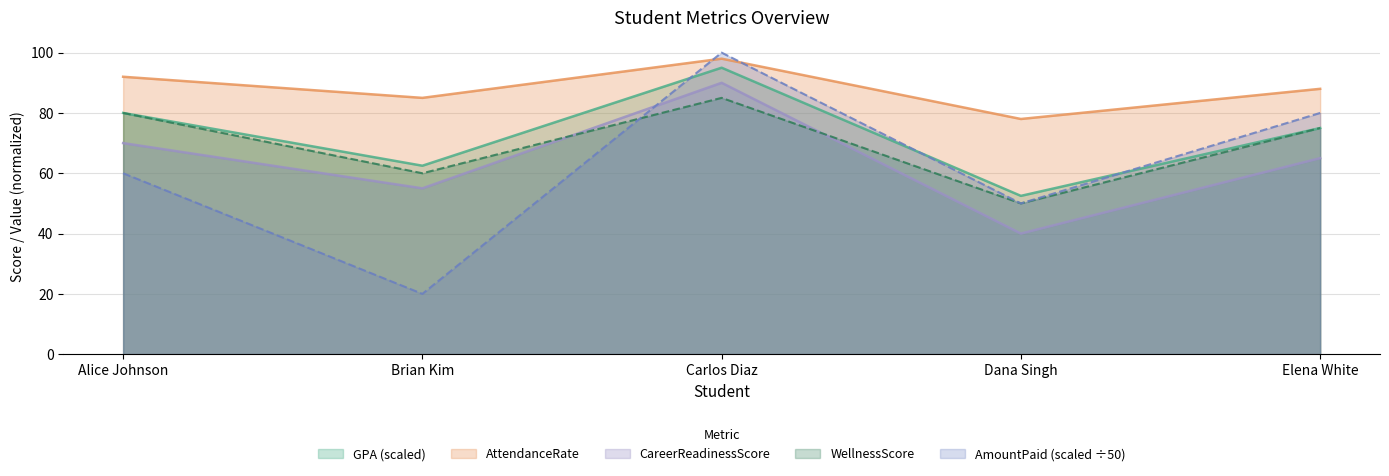

Rank the categories by AmountPaid value from highest to lowest.

Carlos Diaz, Elena White, Alice Johnson, Dana Singh, Brian Kim